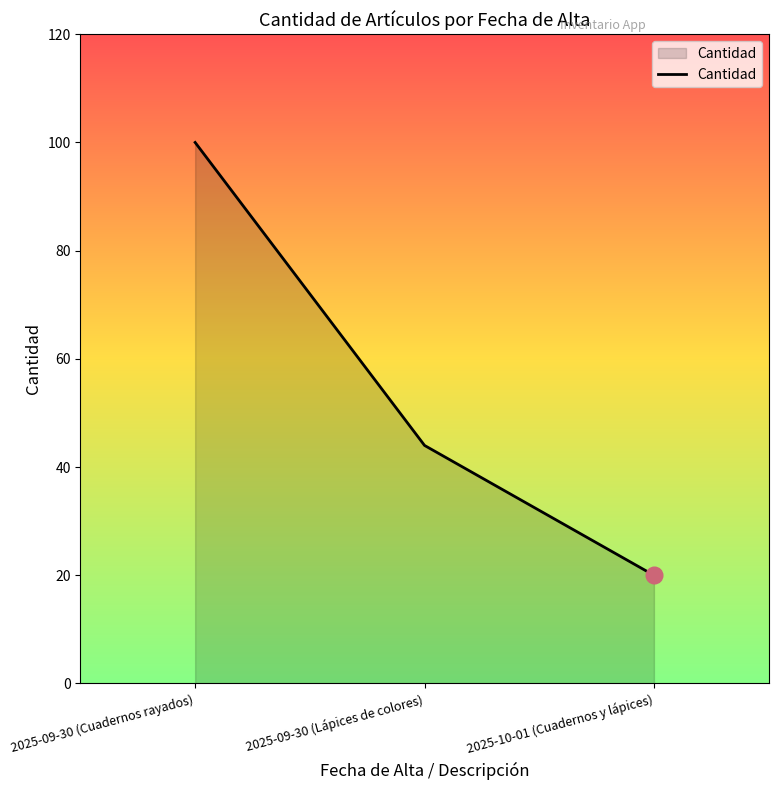

List the labels in order of value, smallest first.

2025-10-01 (Cuadernos y lápices), 2025-09-30 (Lápices de colores), 2025-09-30 (Cuadernos rayados)